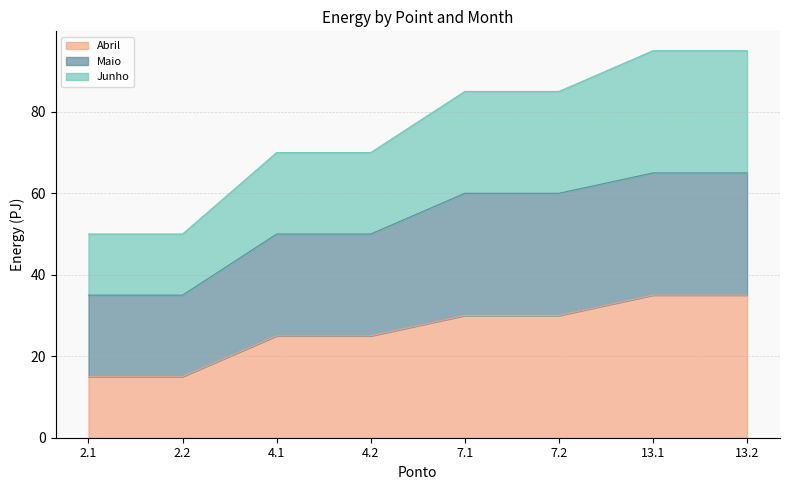

What position from the left is 13.2?

8